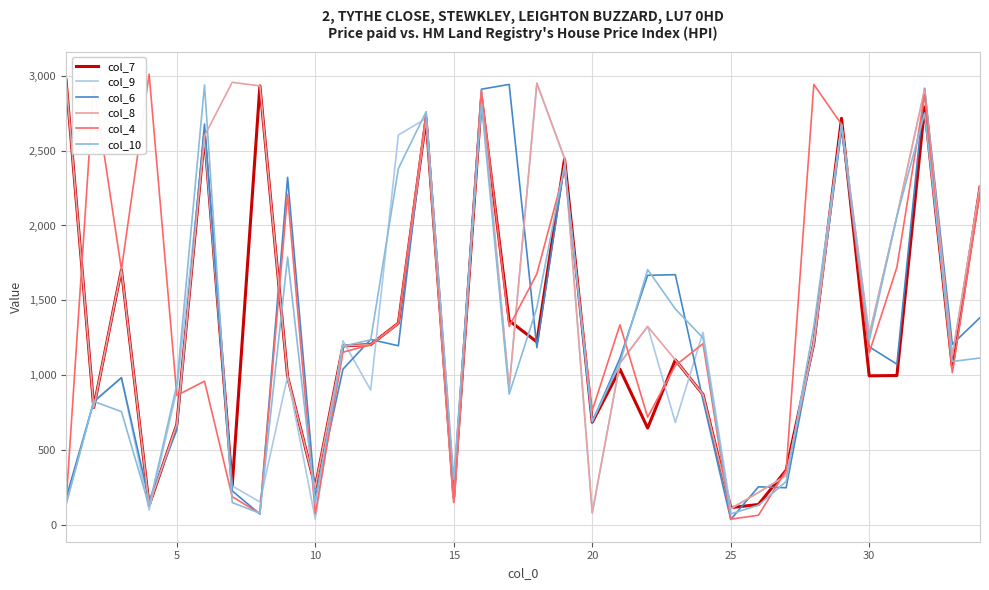

At how many categories does at least one series exceed 1795?

18